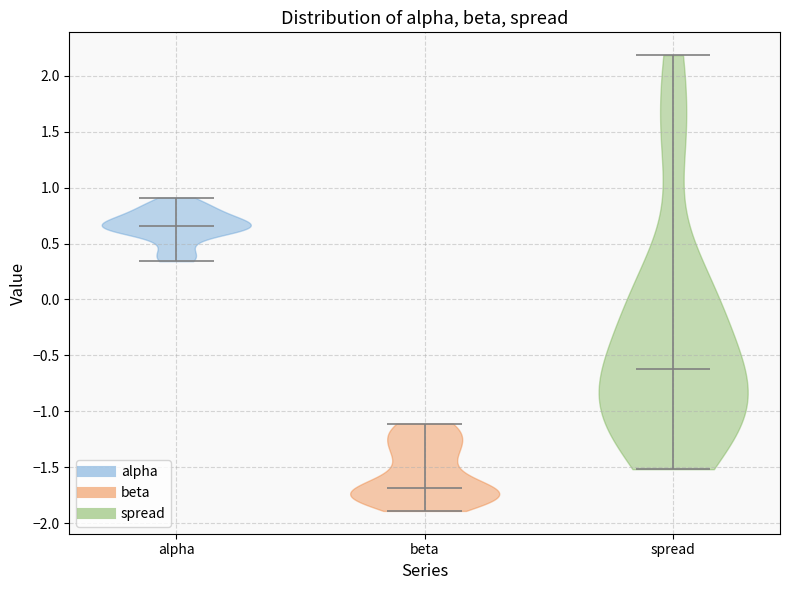

Which violin has the lowest median line?

beta